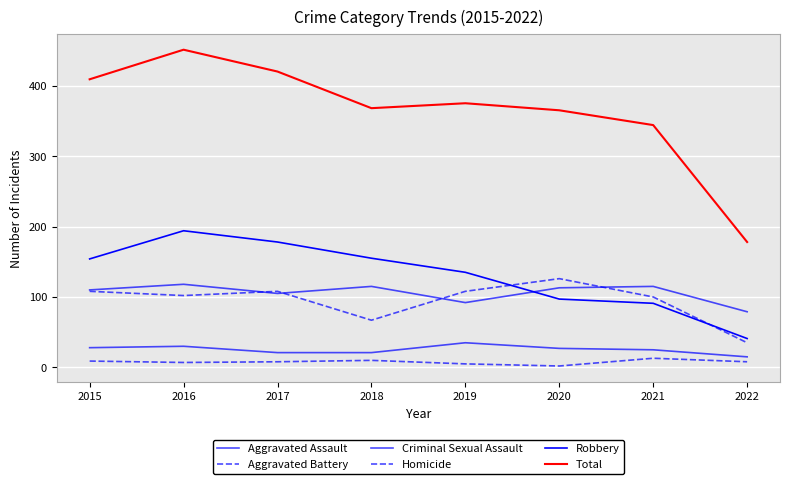

How many lines are shown in the chart?

6